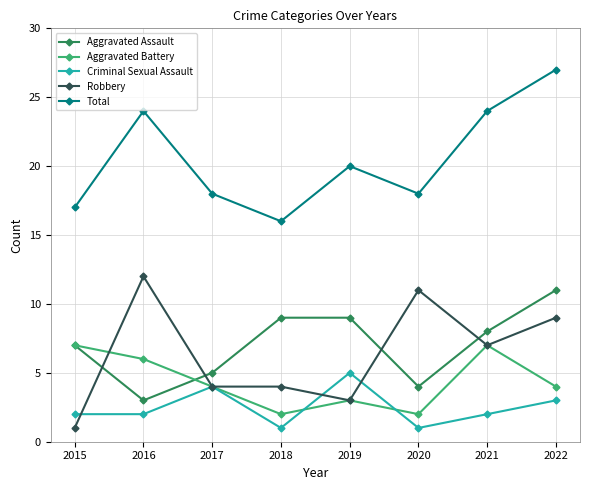

What is the difference between the highest and lowest values at 2019?

17